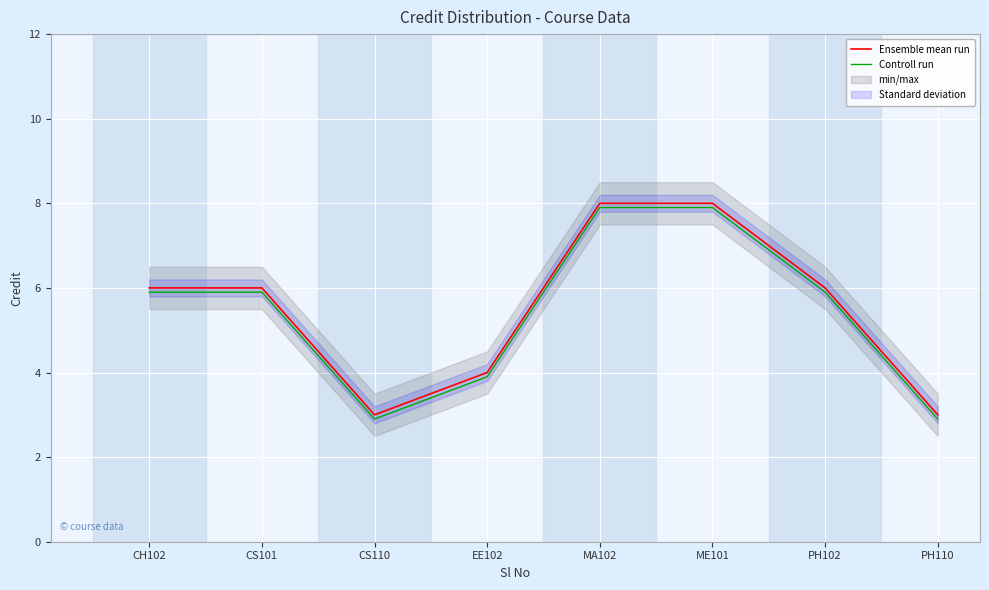

True or false: Controll run and Ensemble mean run cross at least once.

False